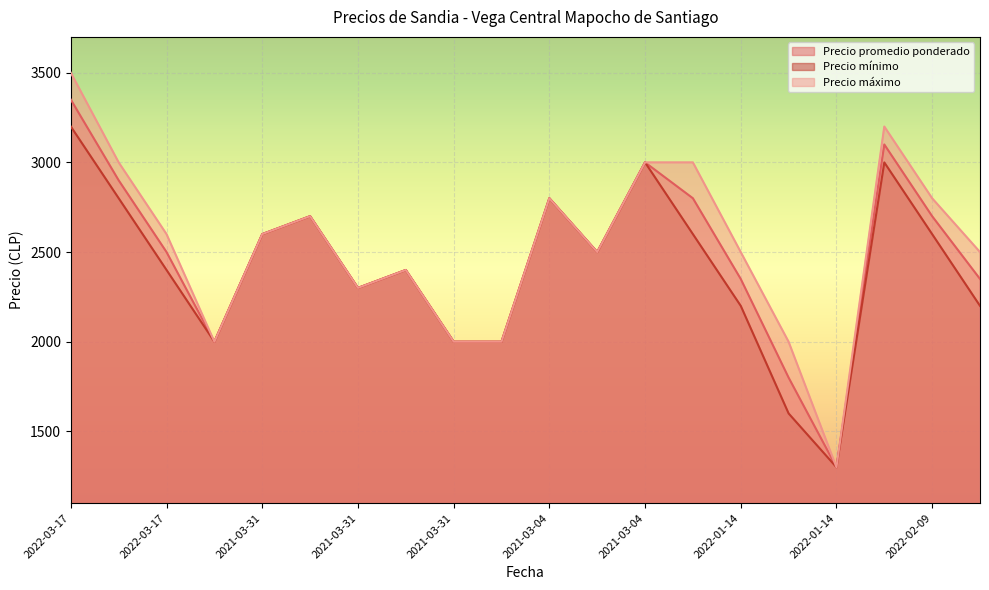

How many lines are shown in the chart?

3